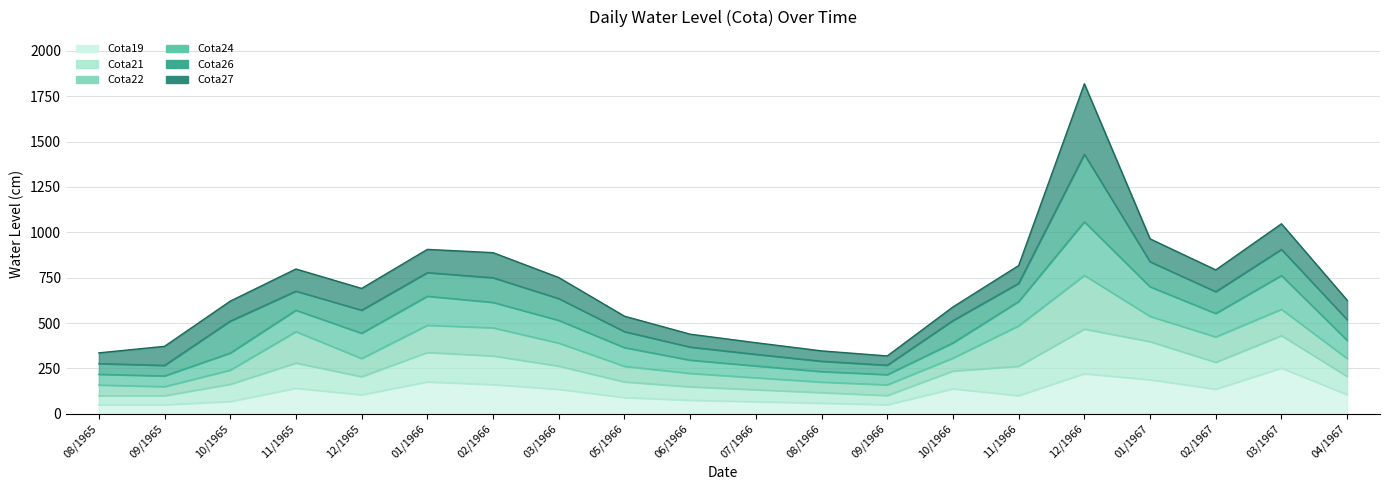

In Cota21, how many points are higher than both neighbors (excluding endpoints)?

4